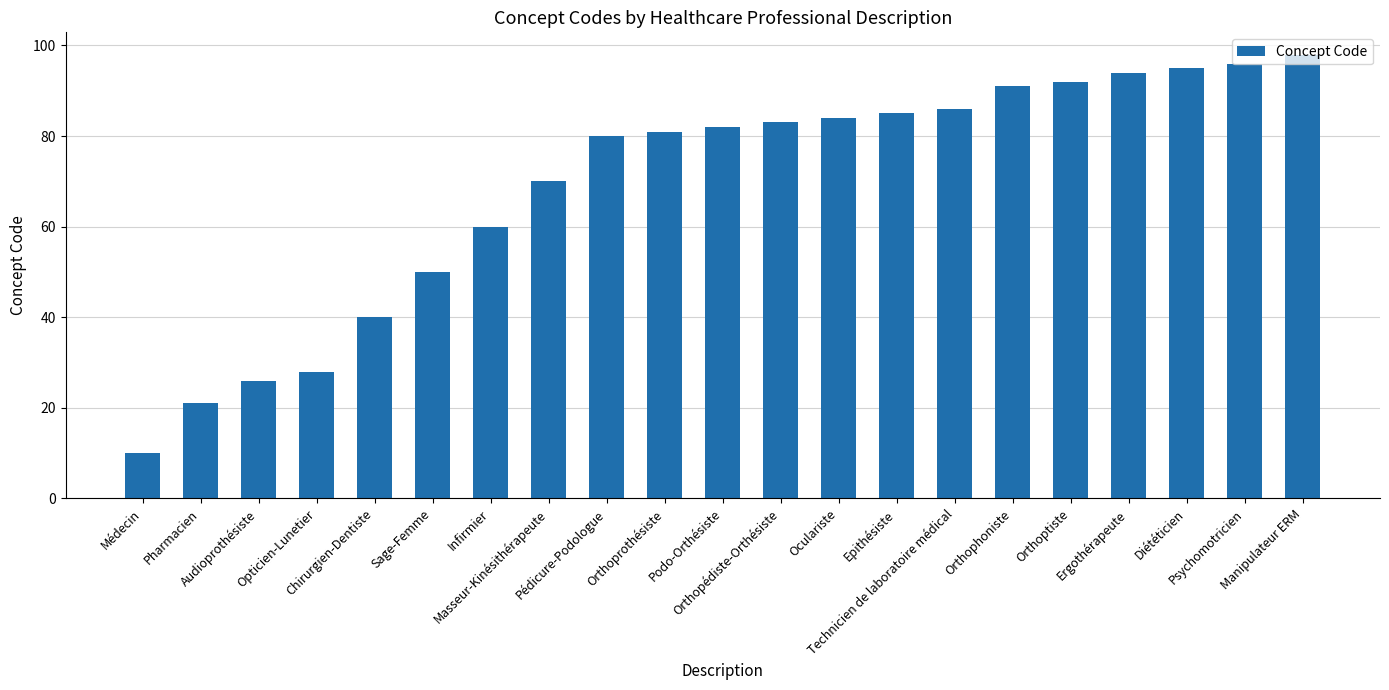

Reading left to right, transcribe all the data shown in this chart.

10	21	26	28	40	50	60	70	80	81	82	83	84	85	86	91	92	94	95	96	98